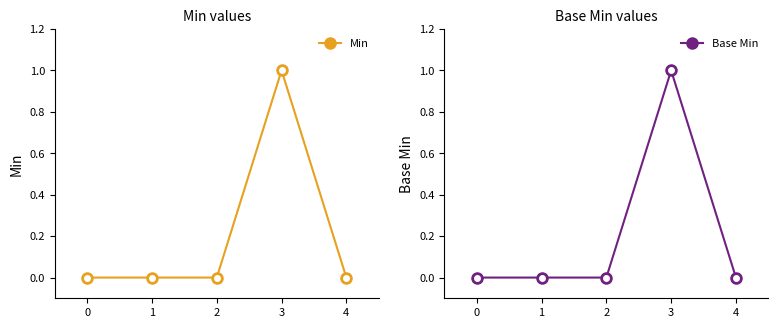

What is the sum of all Min values?

1